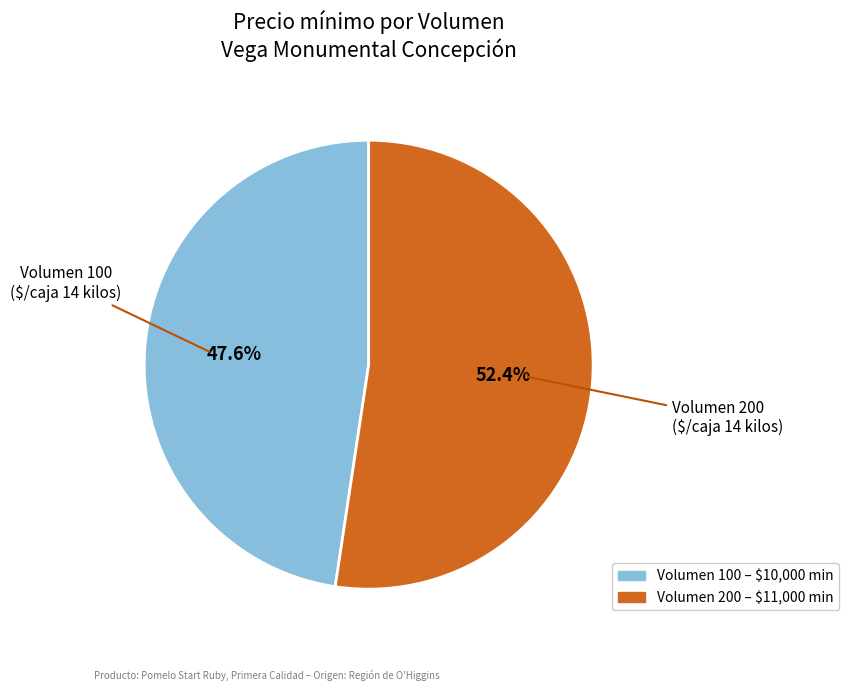

Is there a majority slice in this chart?

Yes